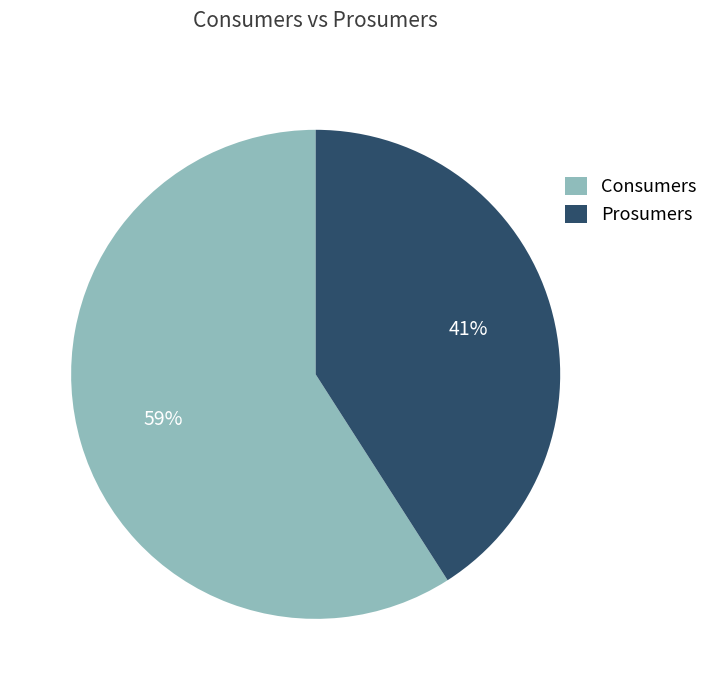

Which slice is the smallest?

Prosumers